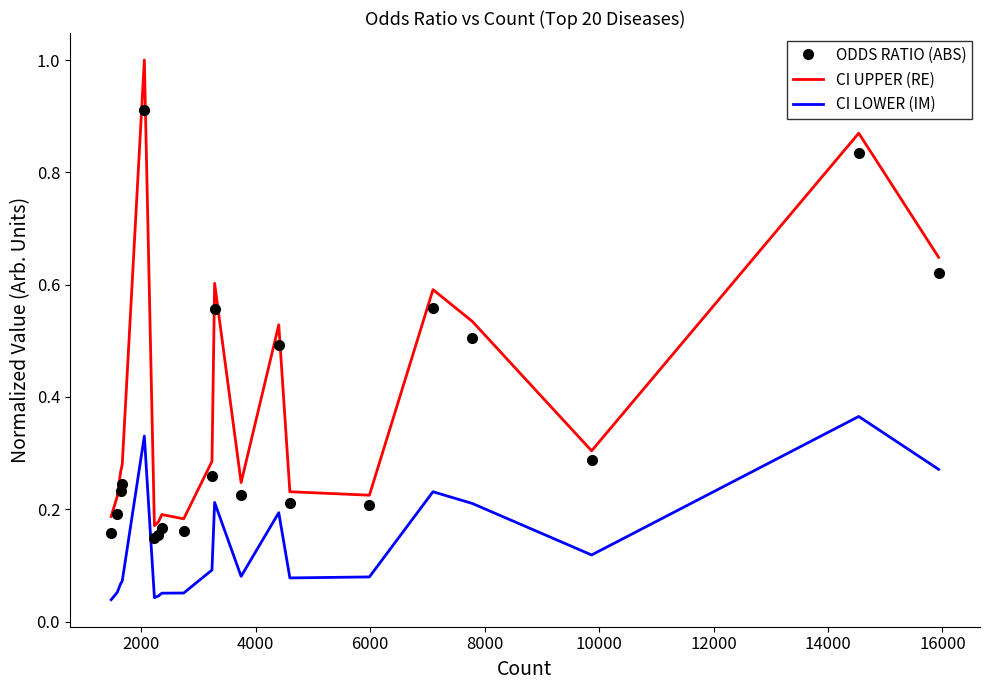

In ODDS RATIO (ABS), how many points are higher than both neighbors (excluding endpoints)?

6